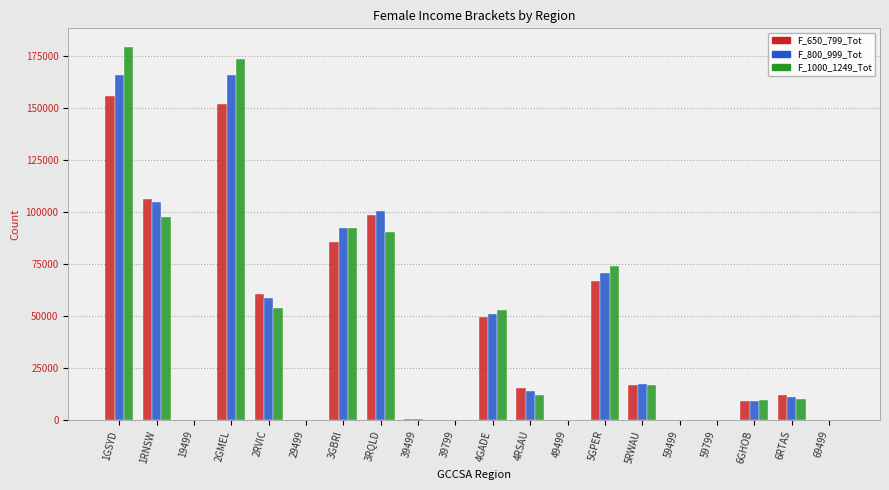

How many groups of bars are there?

20